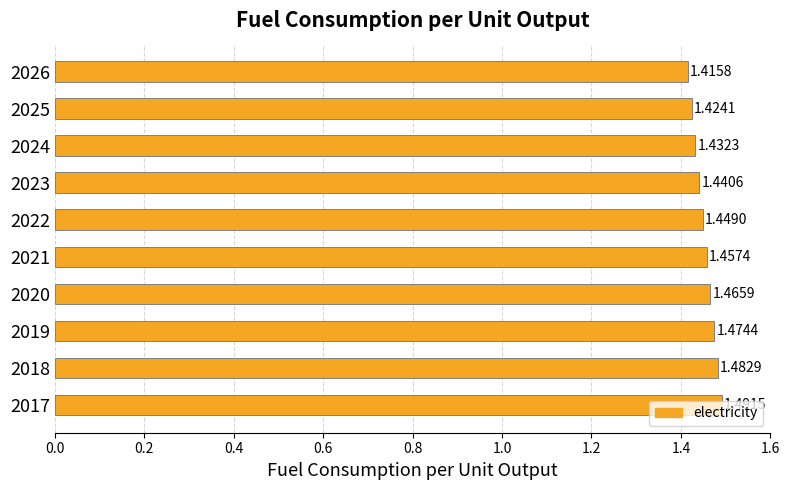

What is the sum of the values at 2019 and 2021?

2.9